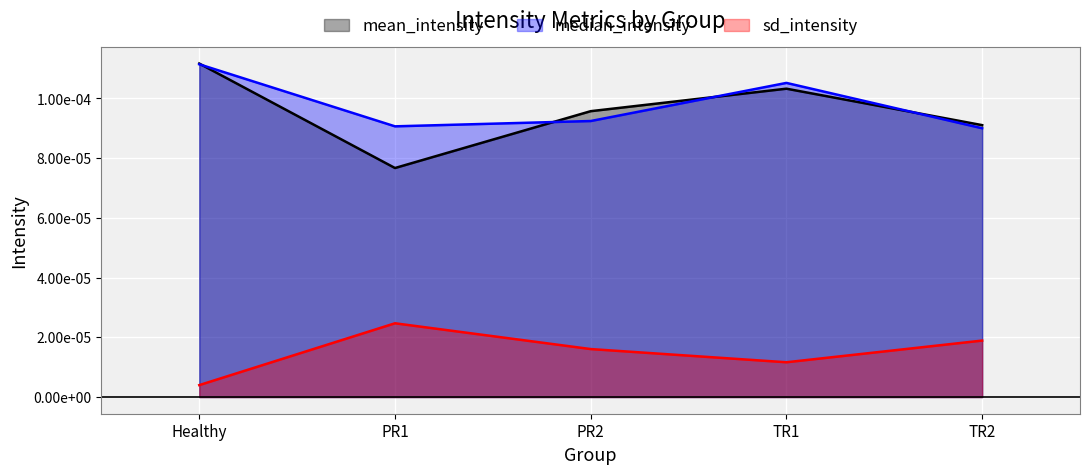

The median_intensity series shows 0.0 at TR2. True or false?

True